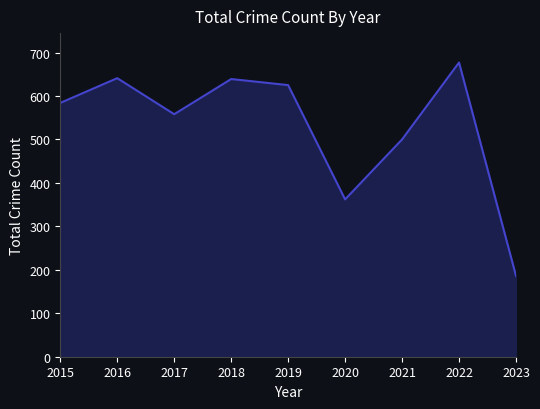

Is it true that the value at 2017 is 558?

True